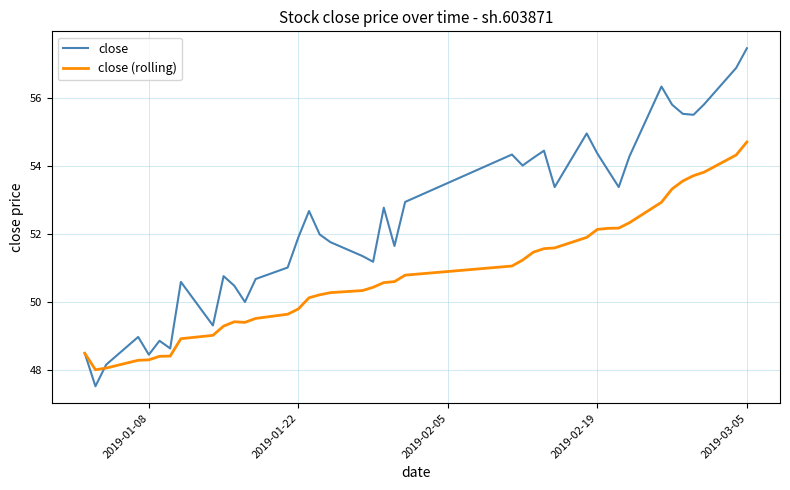

Which series has the widest spread of values?

close